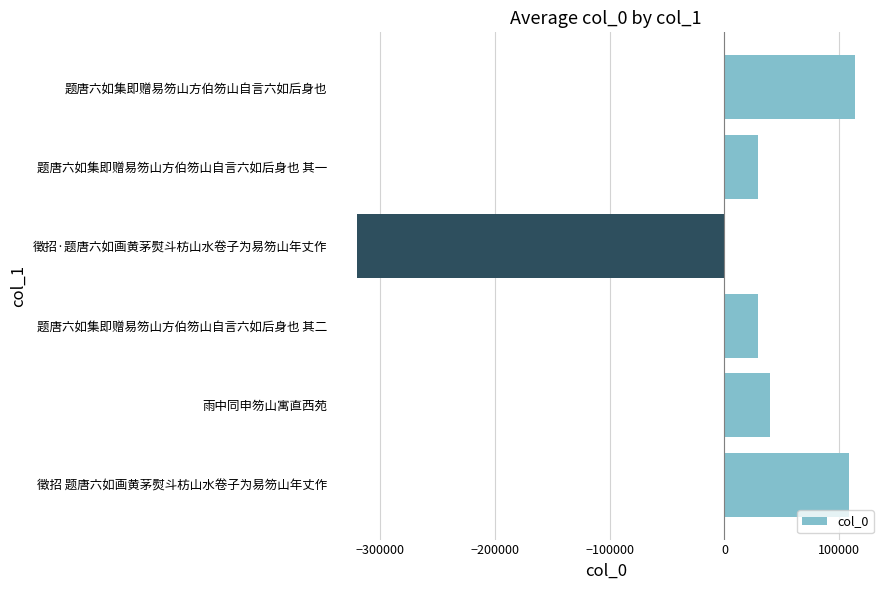

True or false: the data shows -446862 at 徵招·题唐六如画黄茅熨斗枋山水卷子为易笏山年丈作.

False